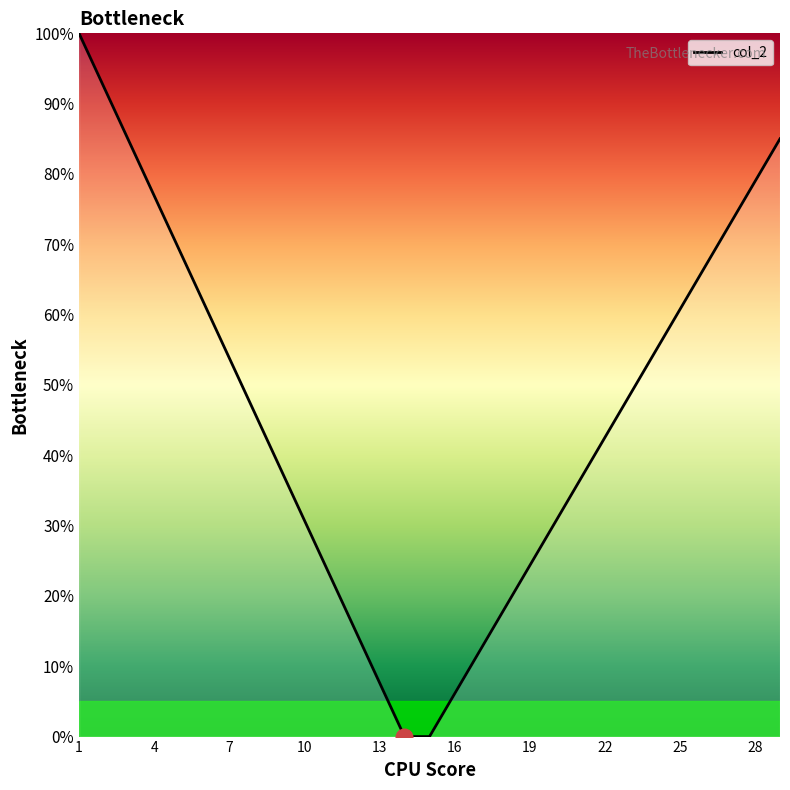

Does the chart display data point markers on the line(s)?

No